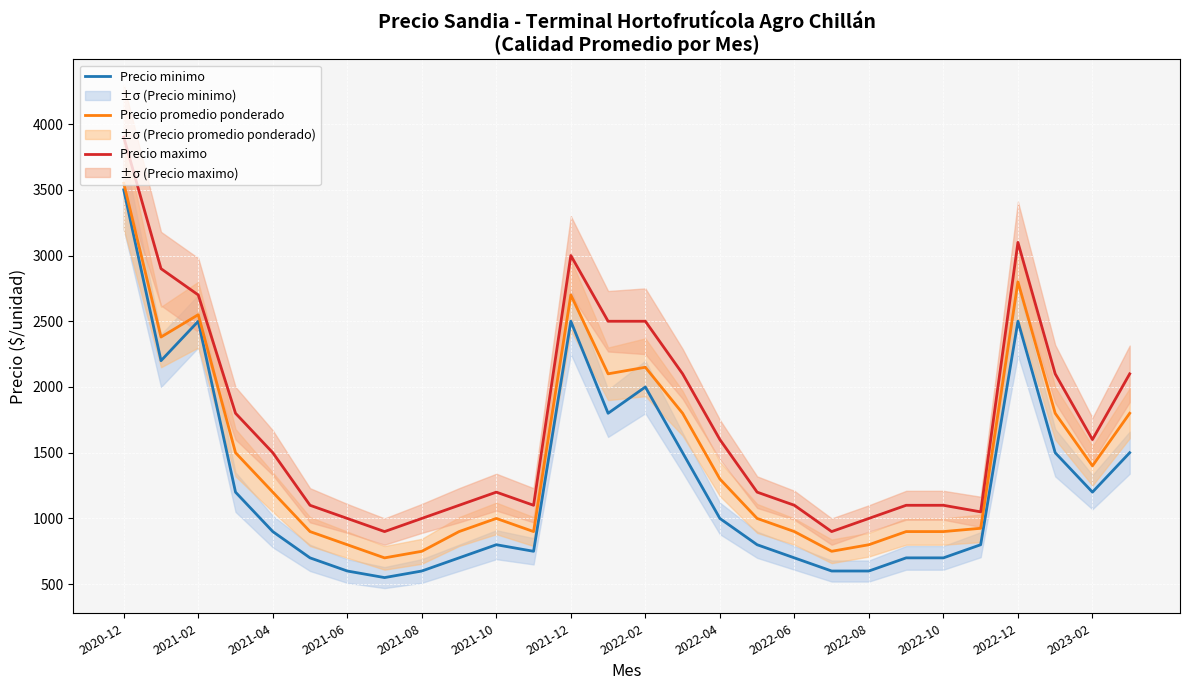

Rank the series by their average value, from highest to lowest.

Precio maximo, Precio promedio ponderado, Precio minimo